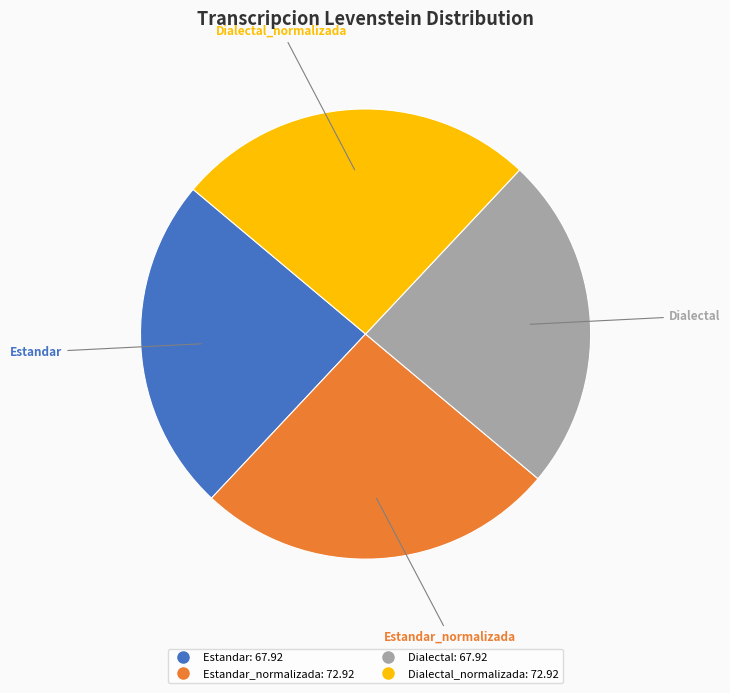

Is there a majority slice in this chart?

No